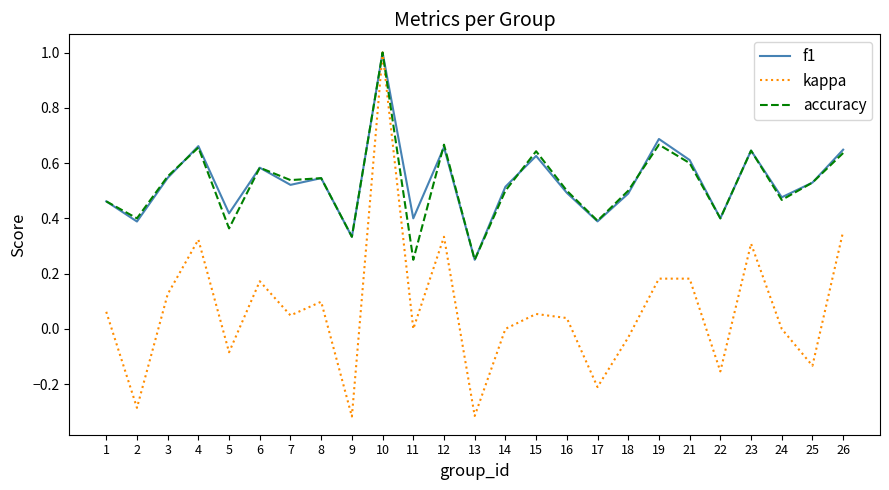

Which series changed the most between 6 and 9?

kappa